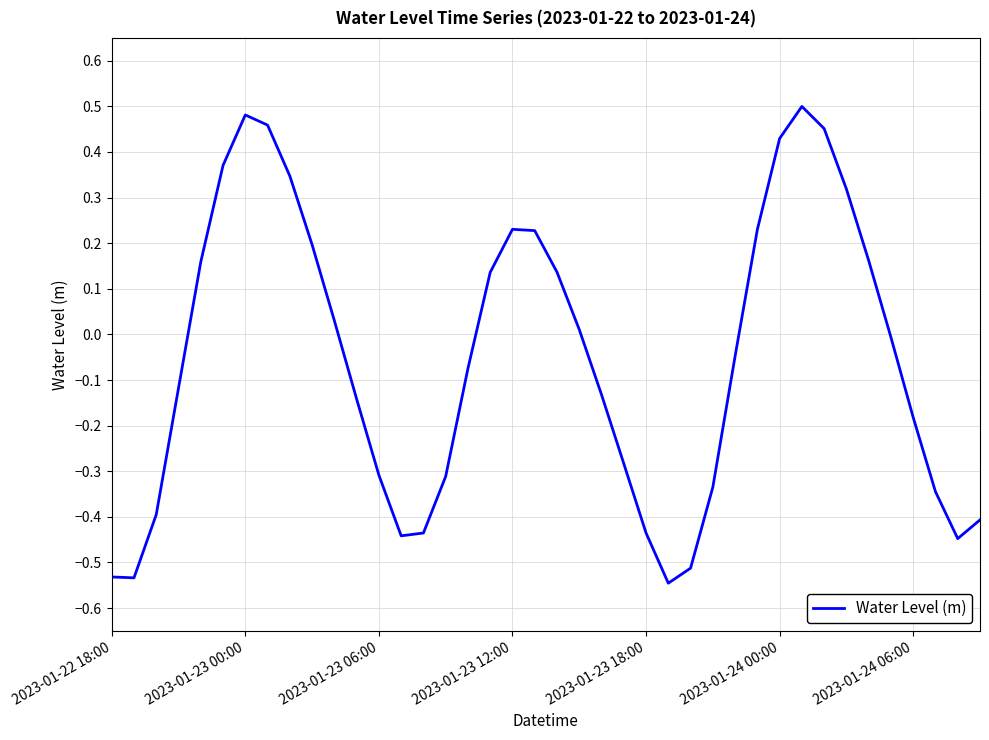

What is the difference between the maximum and minimum values?

1.0